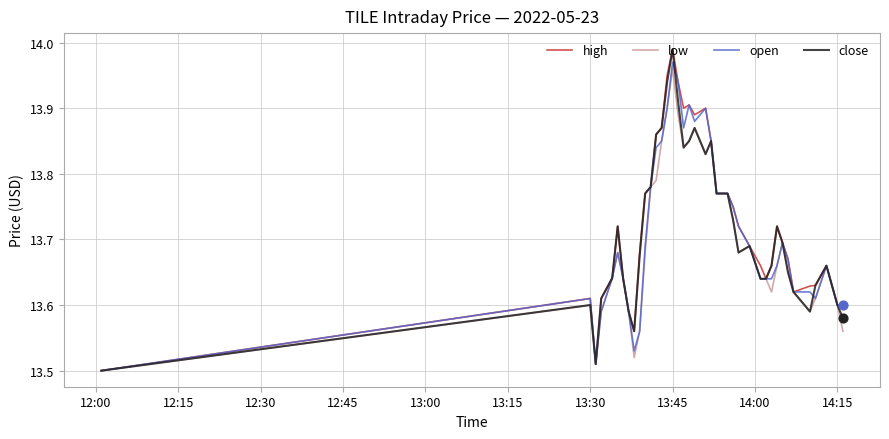

At how many categories does at least one series exceed 13?

40